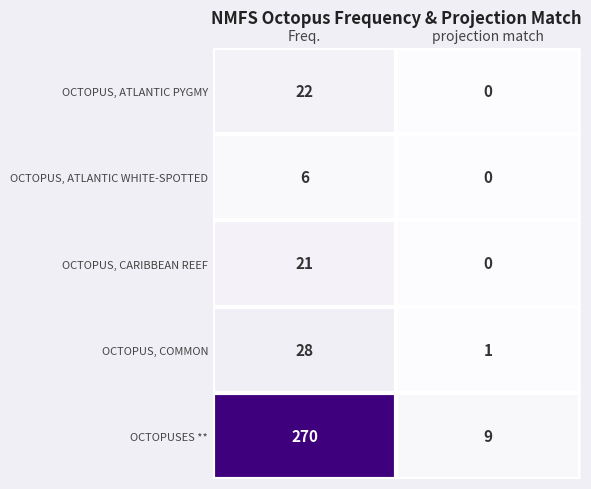

Which series has the widest spread of values?

OCTOPUSES **